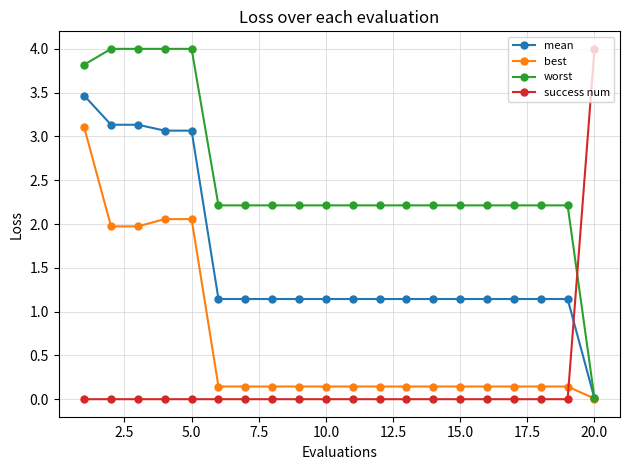

Which series has the largest total across all categories?

worst